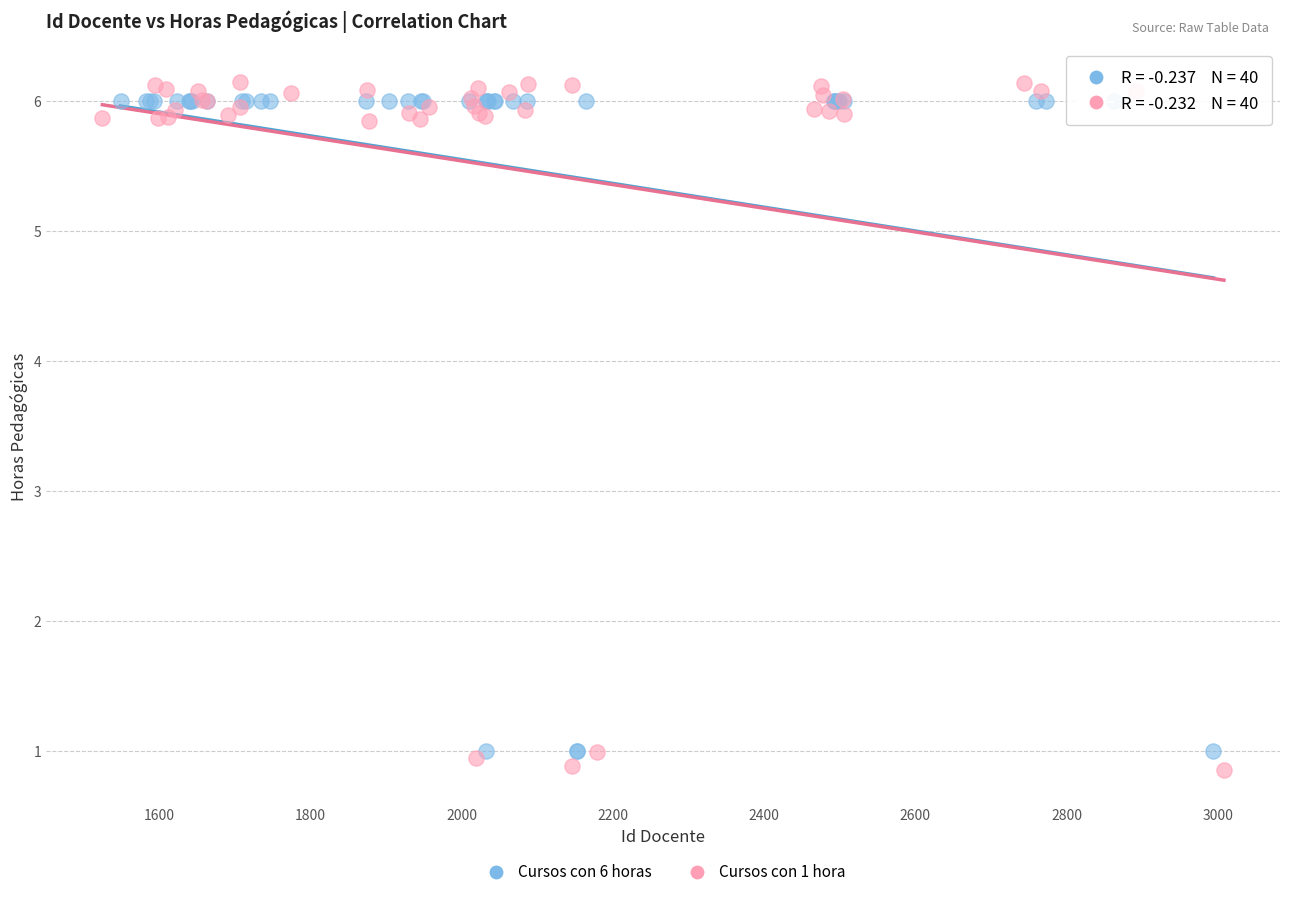

Which series has the widest spread of Y values?

Cursos con 1 hora